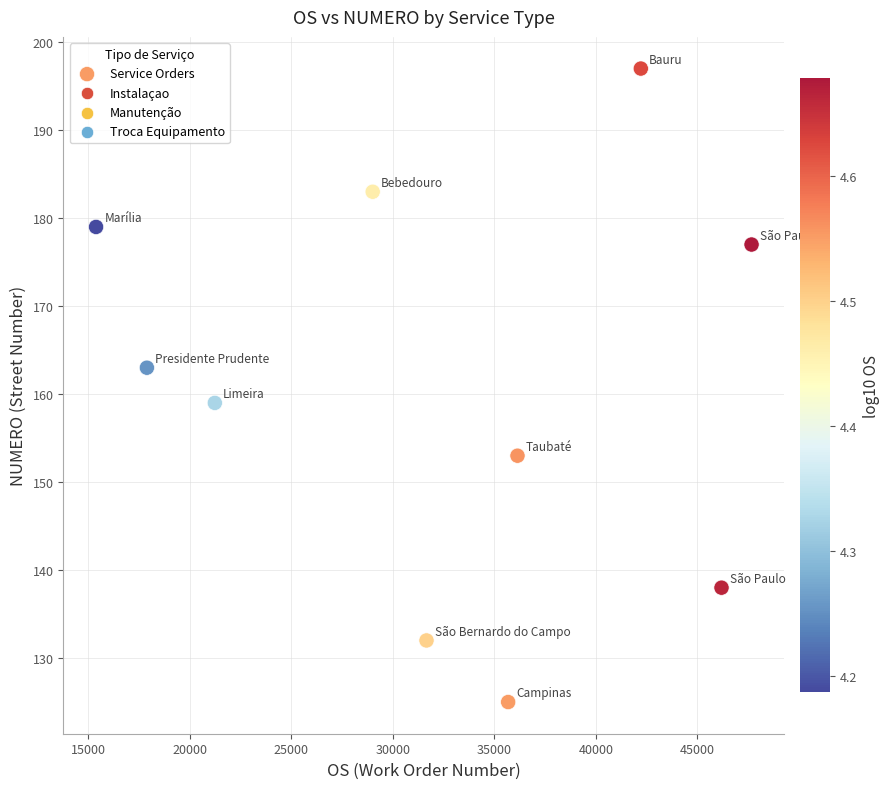

What is the average Y value?

161